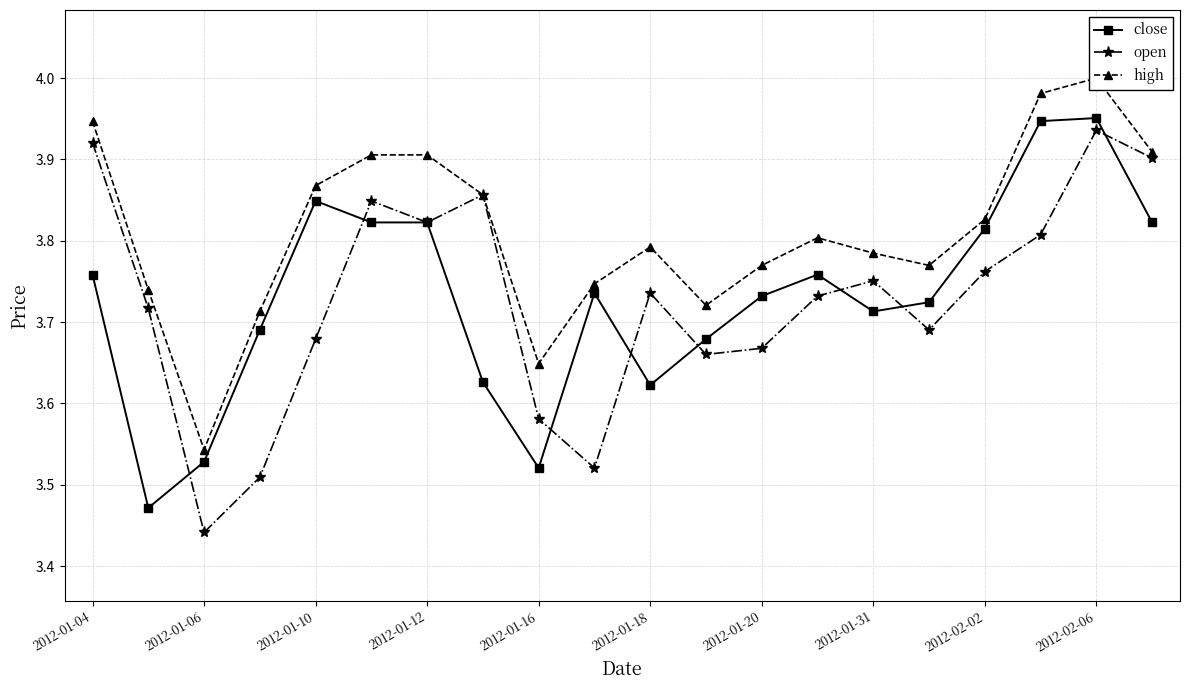

The open series shows 6.5 at 2012-01-12. True or false?

False